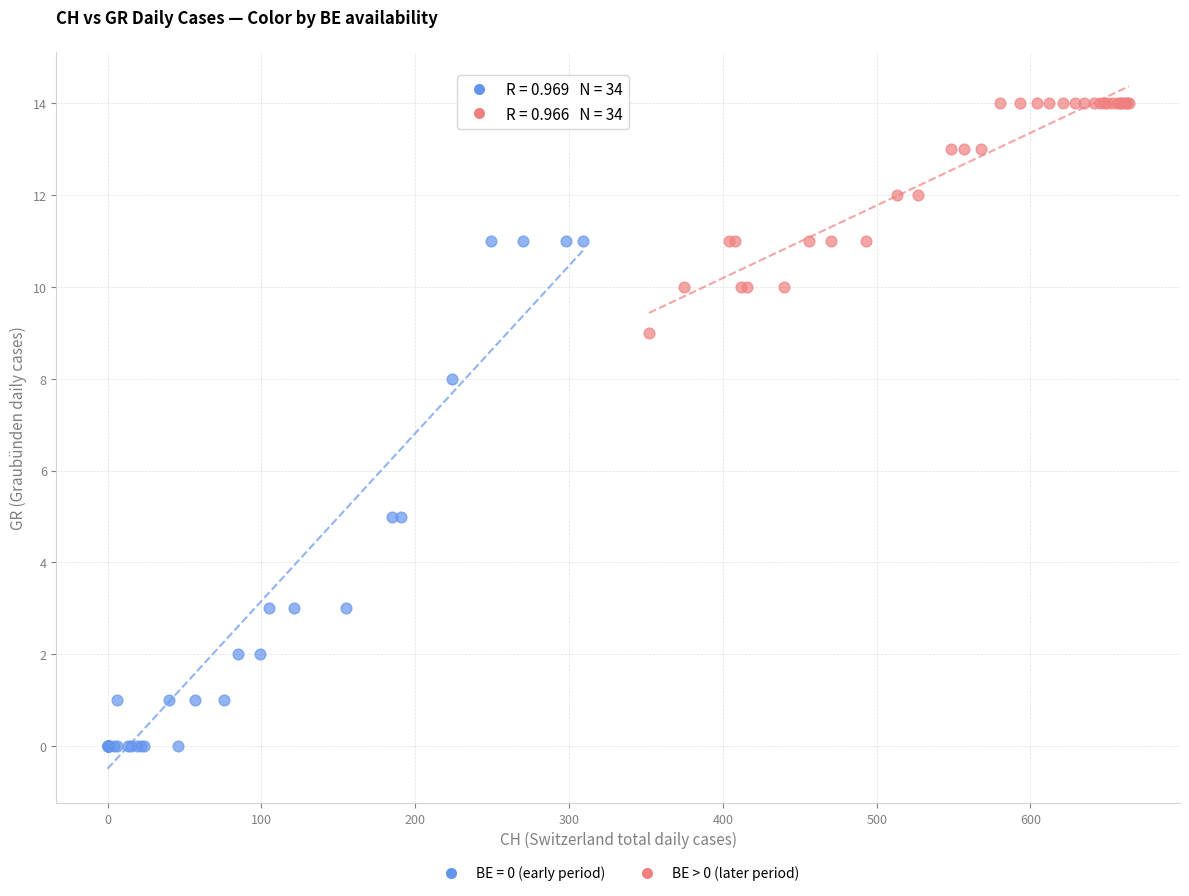

Which series reaches the maximum Y coordinate?

BE > 0 (later period)